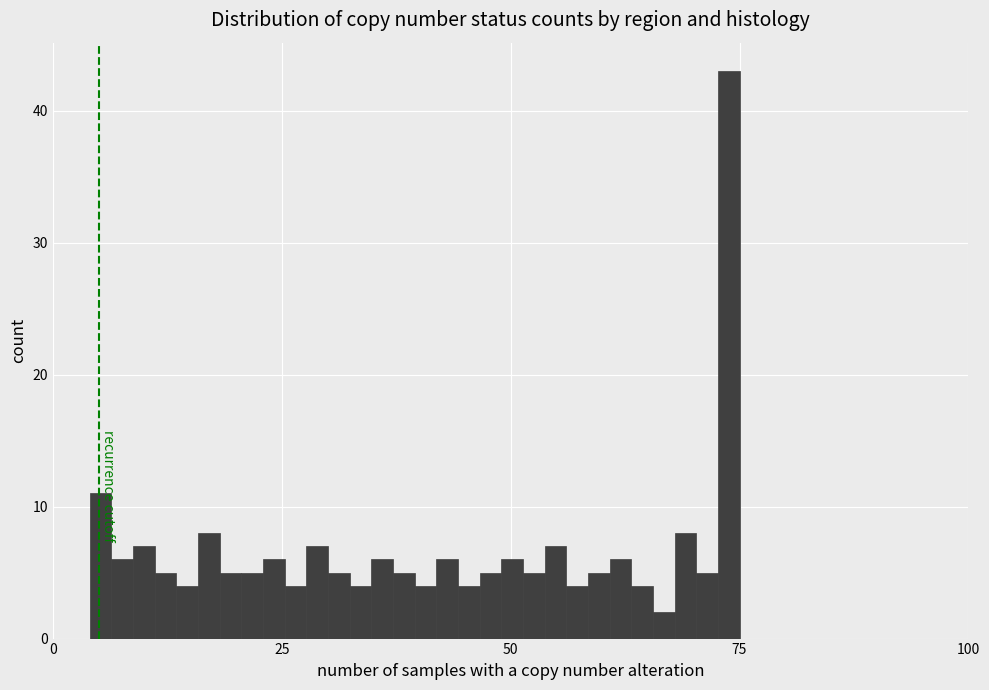

Around what value on the x-axis is the tallest bar? Give the approximate position of its centre, as read against the axis.

75